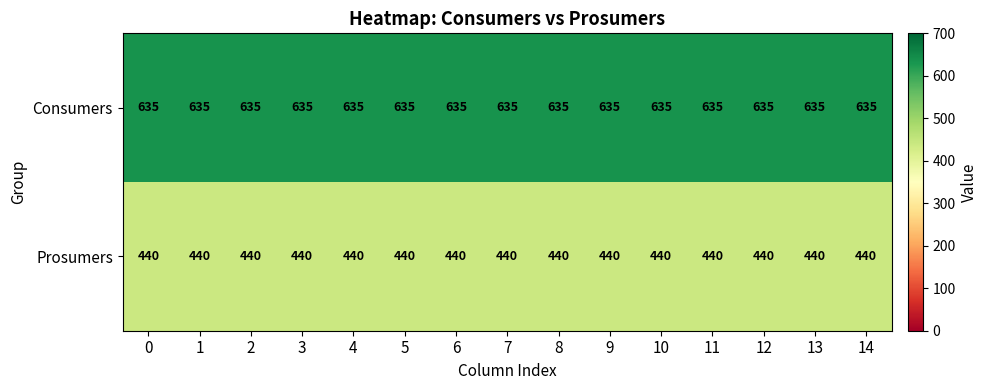

What is the difference between the highest and lowest values at 2?

195